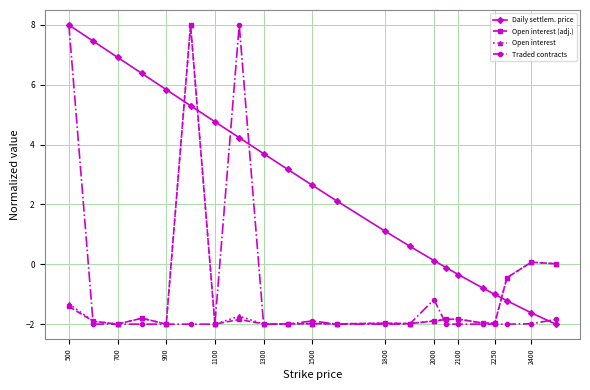

True or false: Open interest (adj.) has more than 2 interior local peaks.

True